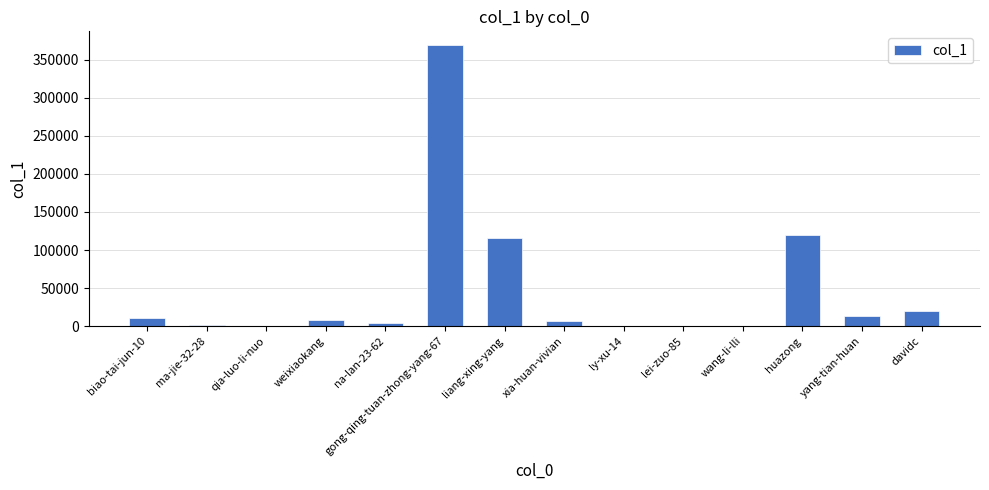

What is the greatest value displayed?

369055